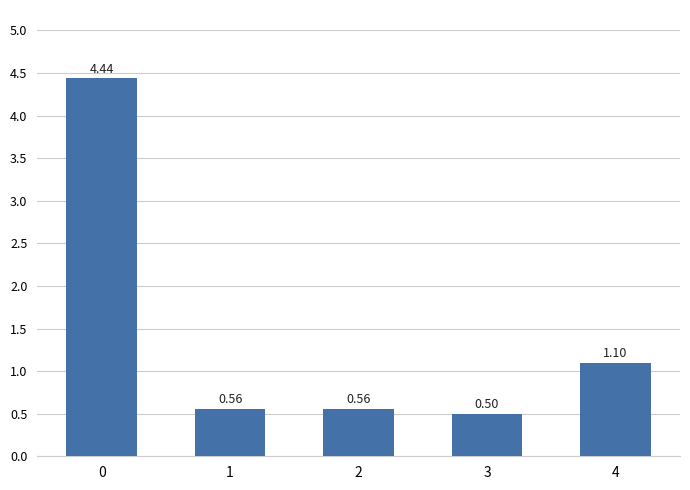

What is the difference between the maximum and minimum values?

3.9